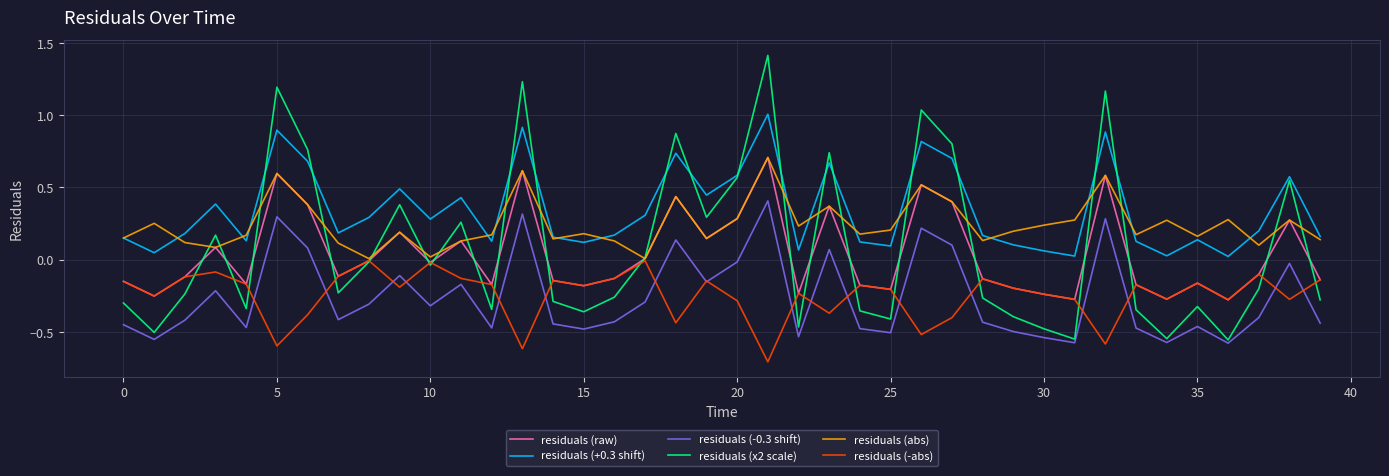

Which series has the largest total across all categories?

residuals (+0.3 shift)